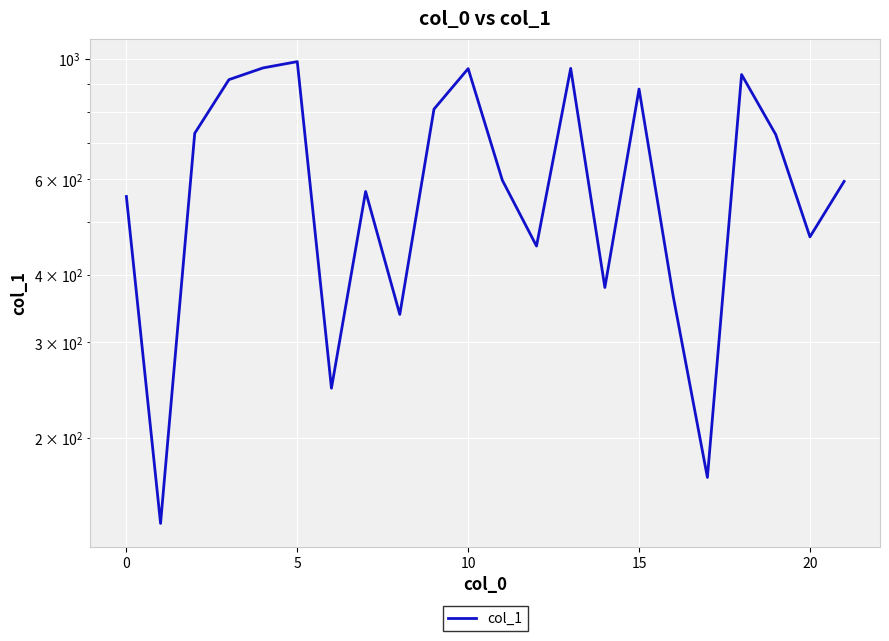

What is the value of the 14th point from the left?

962